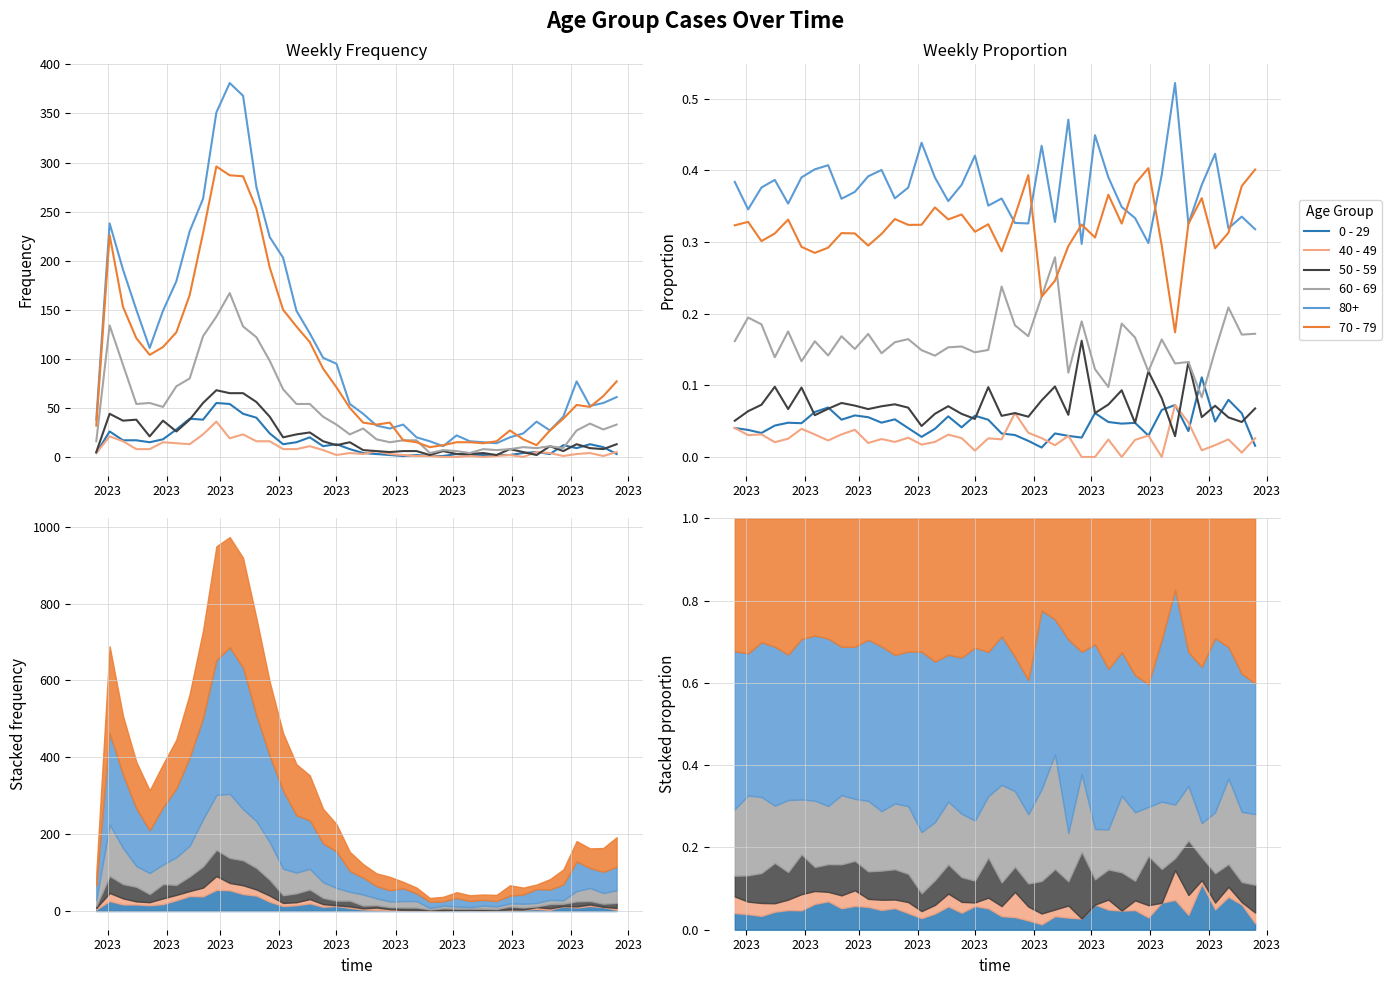

What is the difference between the maximum and minimum values in the 60 - 69 series?

0.2